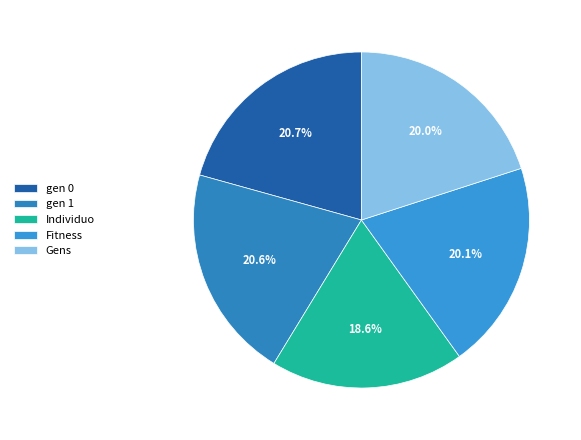

What is the total percentage of gen 1 and Gens?

40.6%